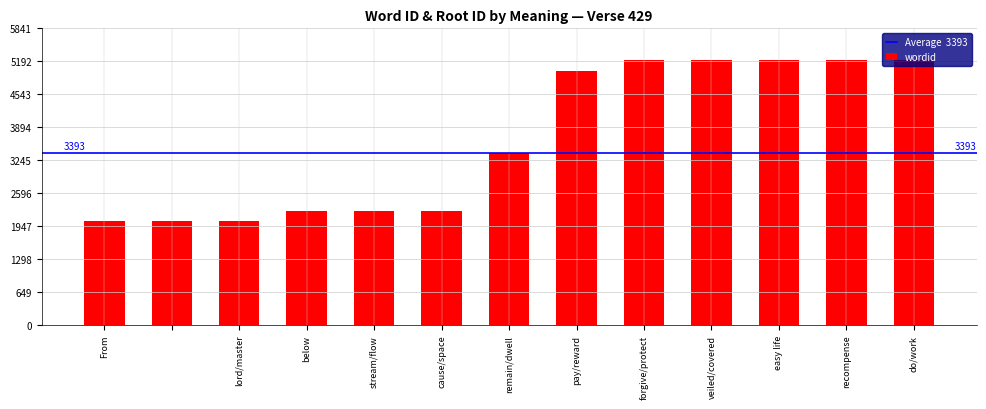

What is the value of the 6th bar from the left?

2253